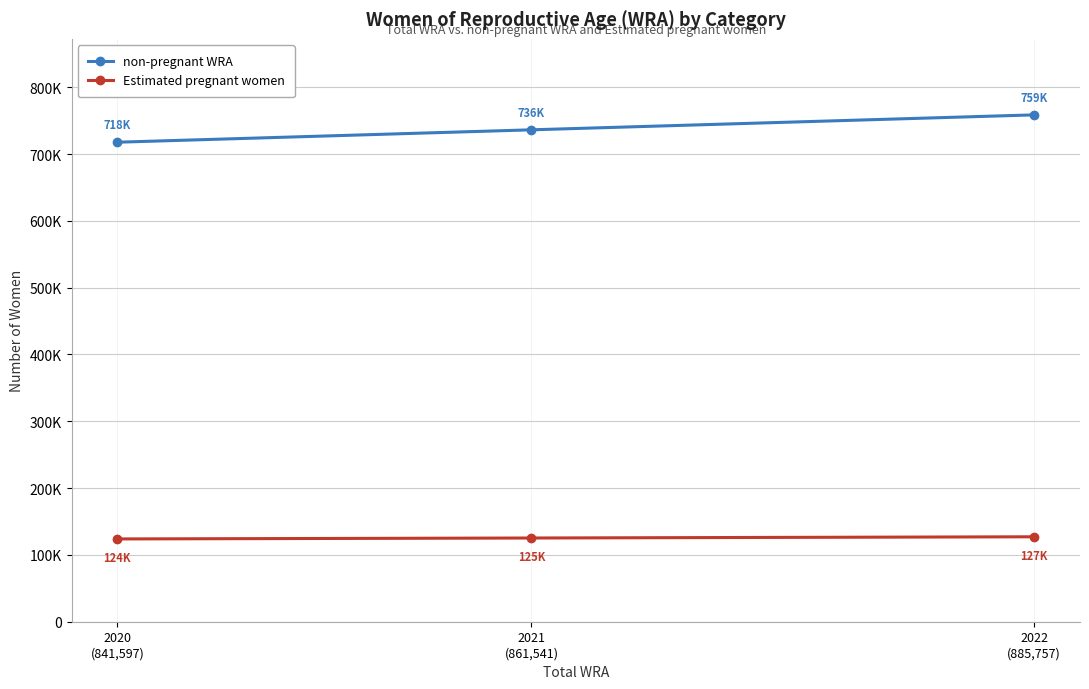

What are all the series names shown in the legend?

non-pregnant WRA, Estimated pregnant women